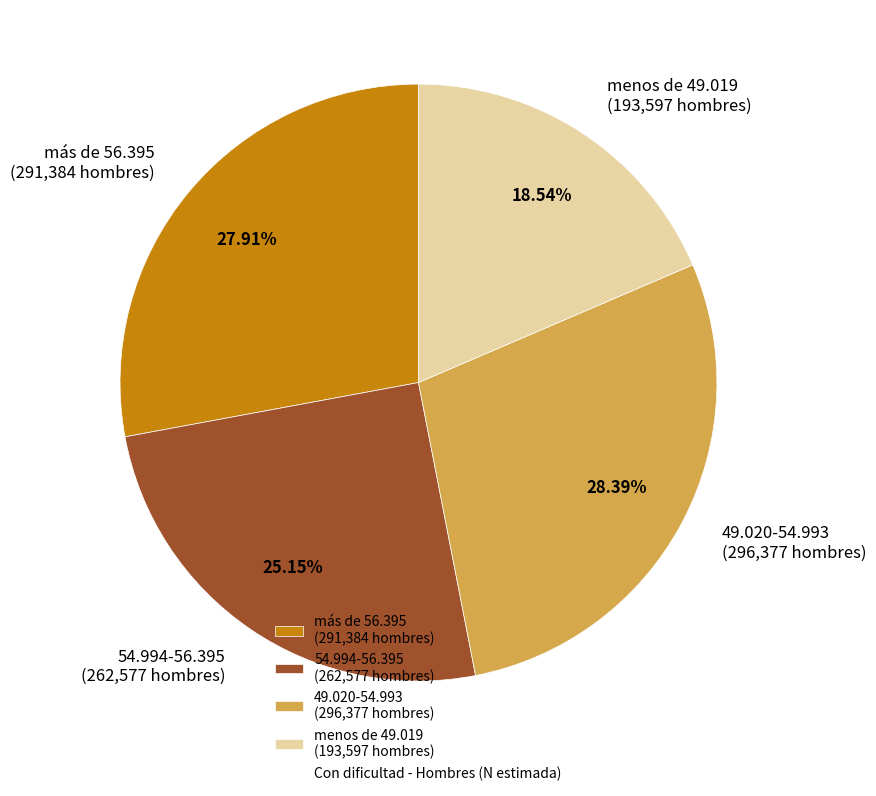

What is the total percentage of menos de 49.019 and 49.020-54.993?

46.9%